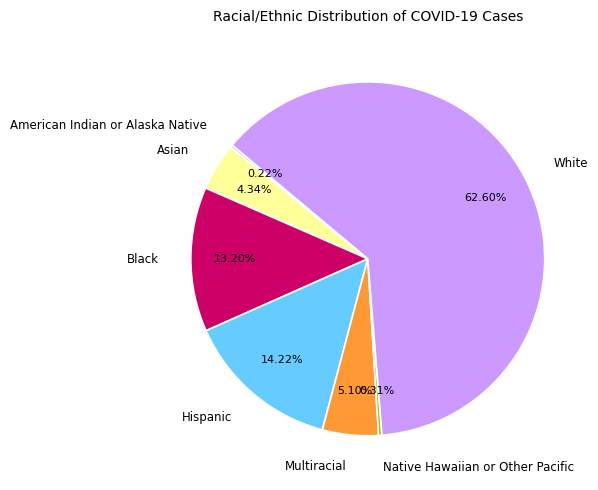

Which has a higher value, Multiracial or Black?

Black